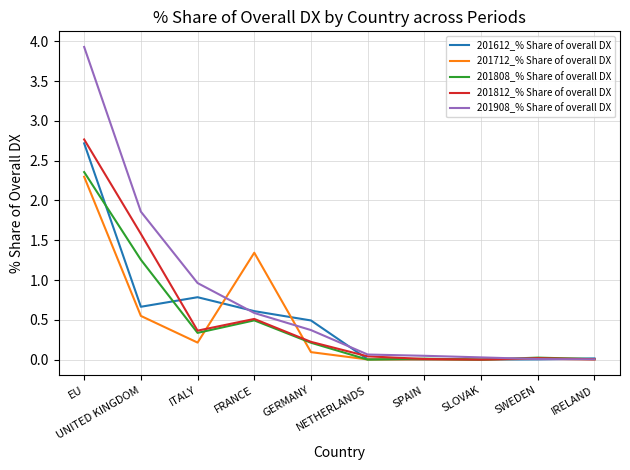

Where is the first local maximum for 201612_% Share of overall DX?

ITALY